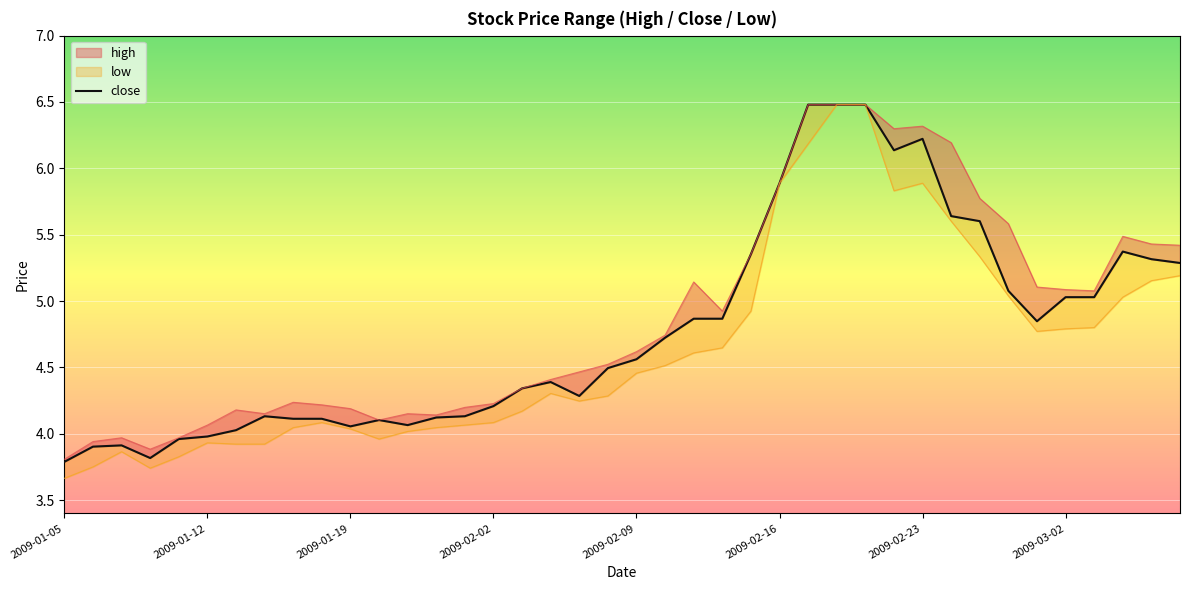

How many interior local peaks (higher than both neighbors) does the data have?

6